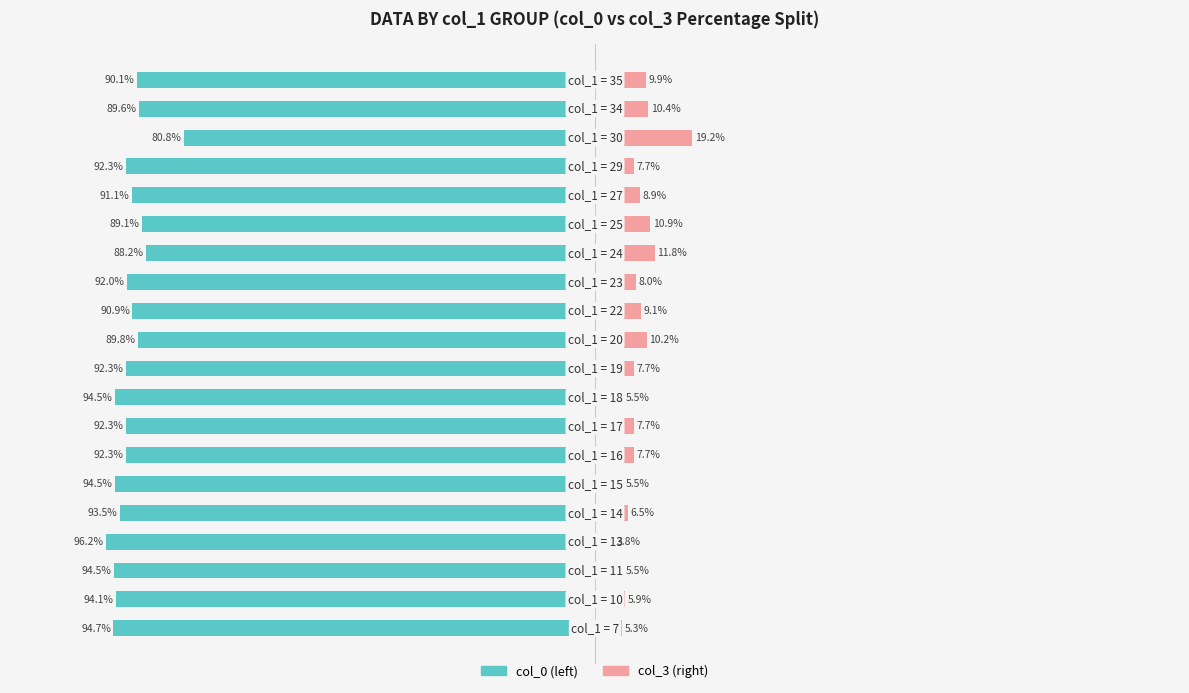

What is the value of the col_3 bar at the 5th from the left?

6.5